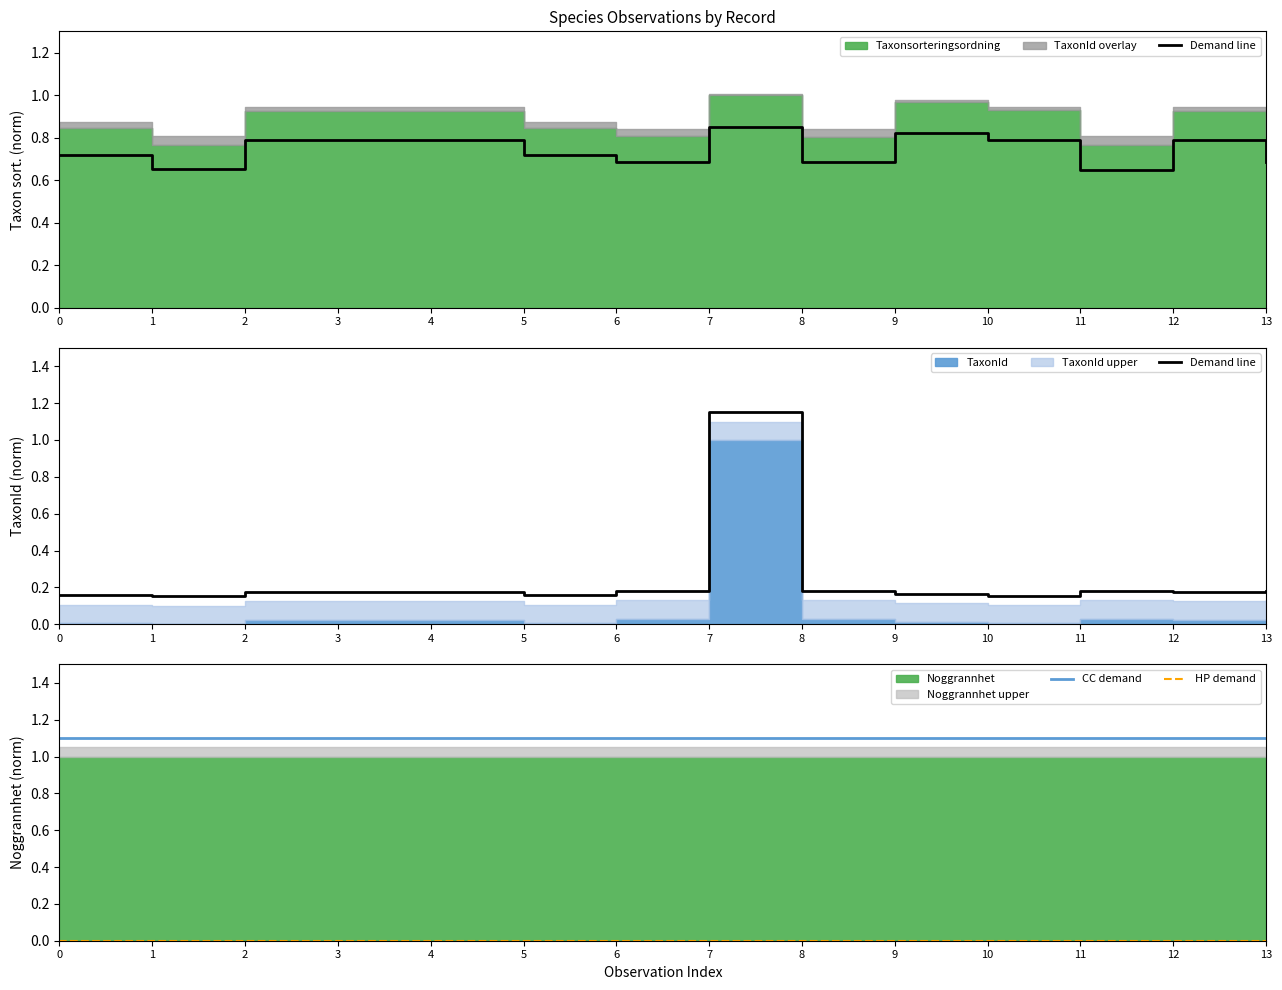

True or false: HP demand and Demand line cross at least once.

False